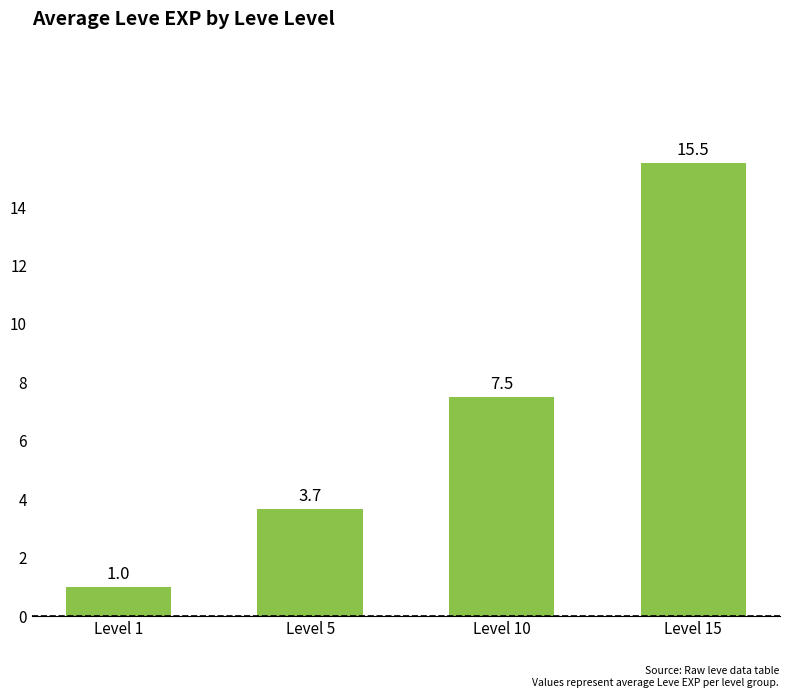

What is the sum of the values at Level 1 and Level 5?

4.7